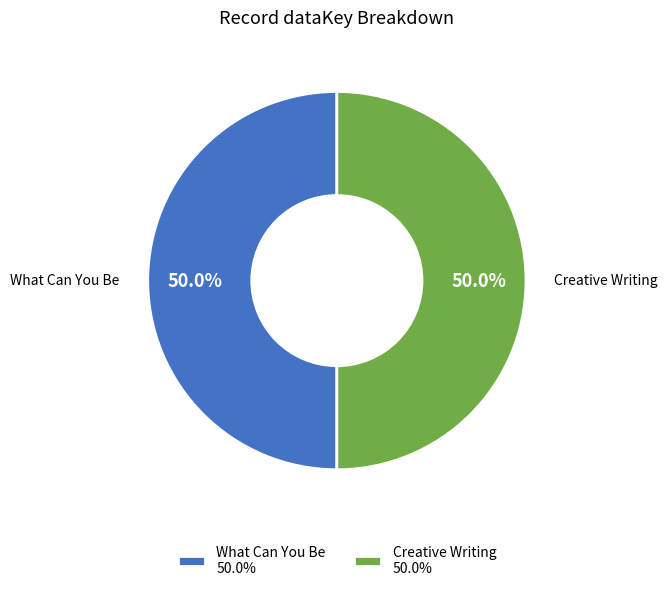

To the nearest percent, what is the combined percentage of Creative Writing and What Can You Be?

100%